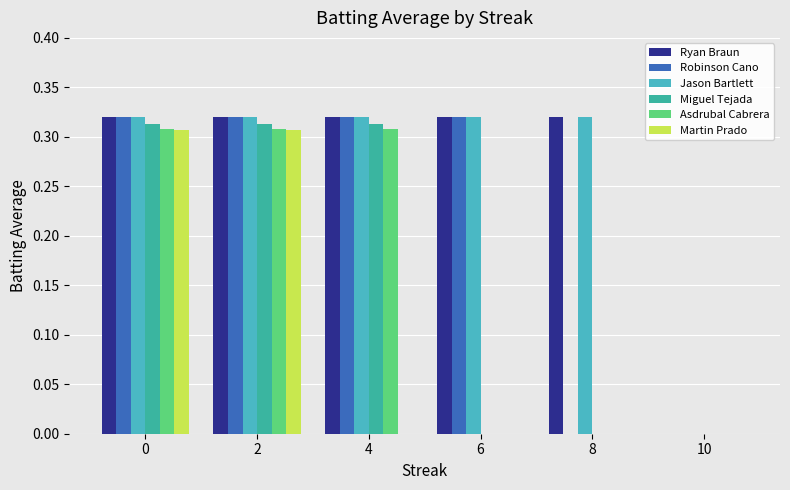

True or false: Jason Bartlett has a value of 0.3 at 8.

True